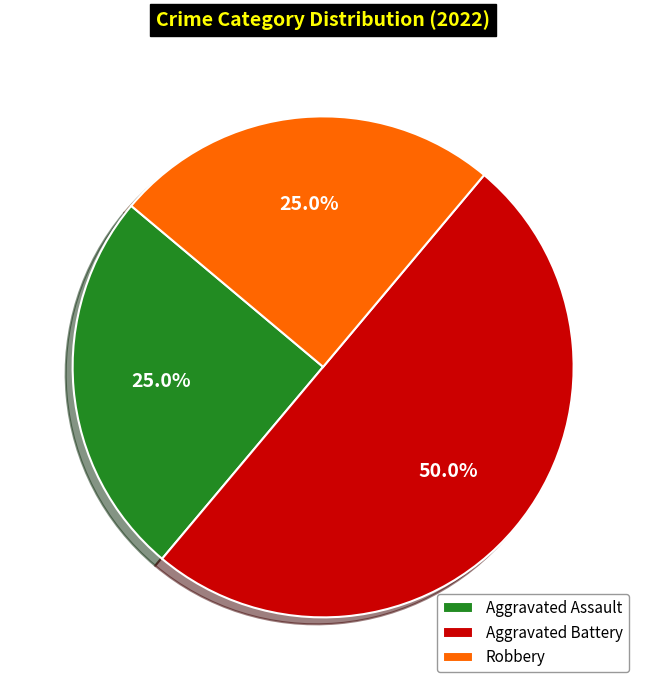

Does Aggravated Assault represent more than half of the total?

No